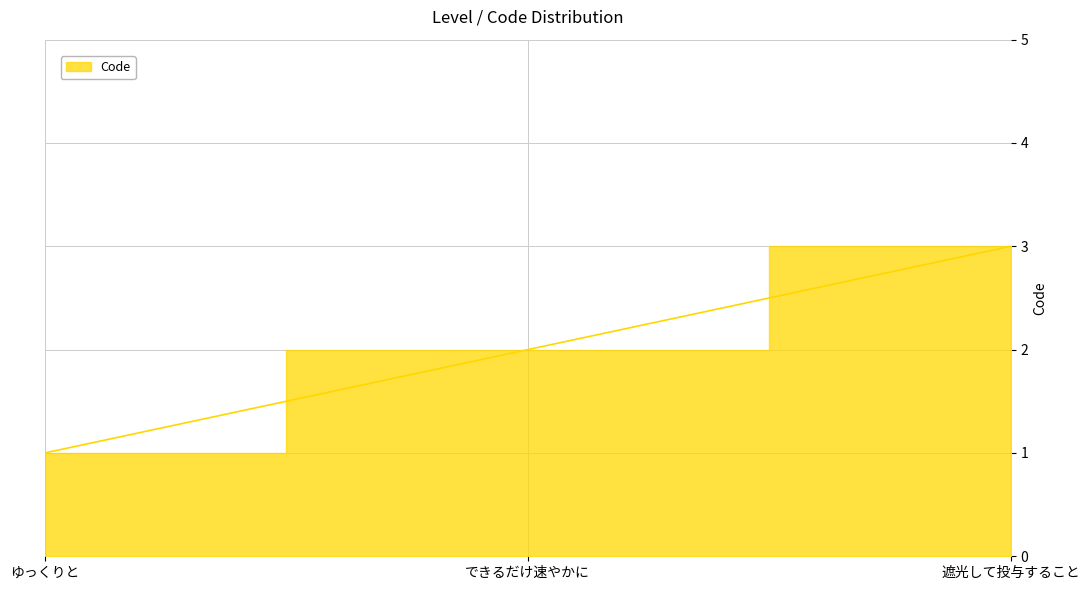

Which label corresponds to the smallest value in the chart?

ゆっくりと